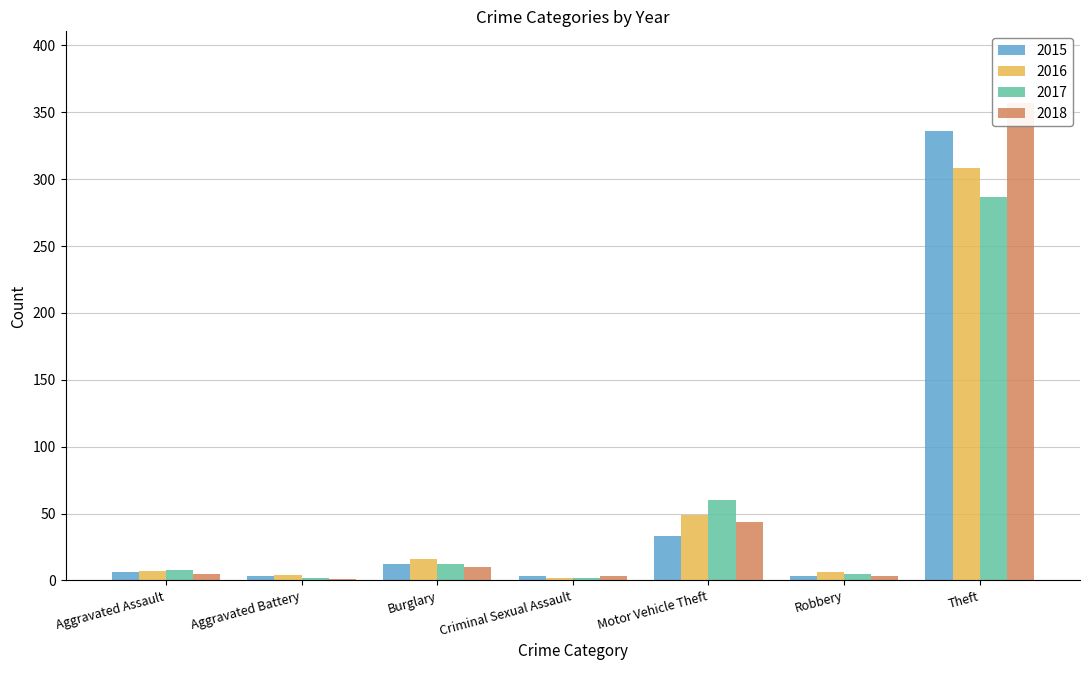

What is the total value across all series at Aggravated Assault?

26